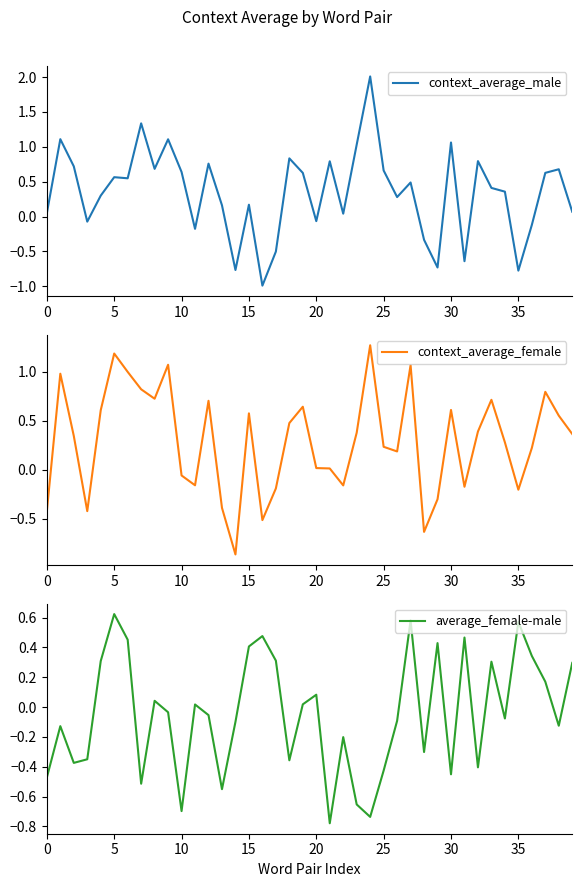

At which label is context_average_female closest to 0?

21